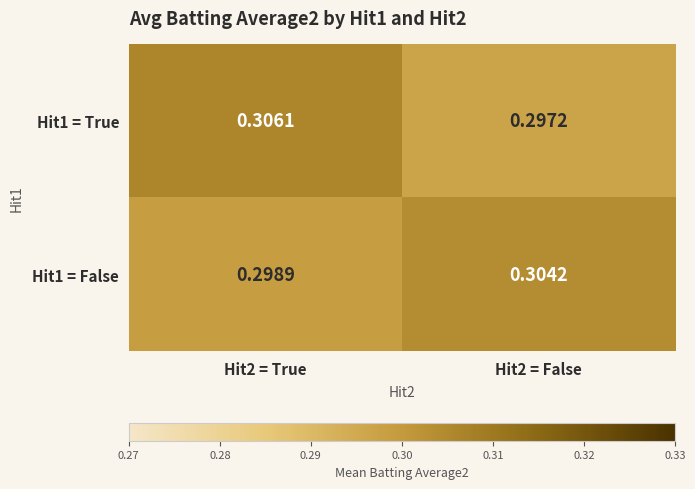

Is the value of Hit1 = False at Hit2 = False greater than the value of Hit1 = True at Hit2 = True?

No